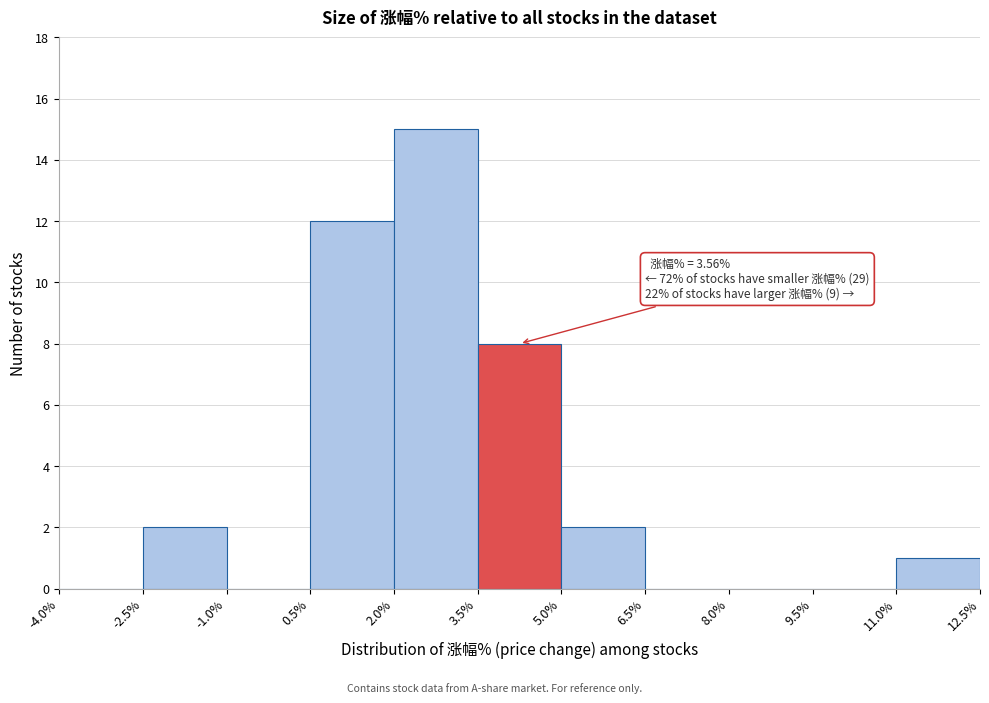

Over which range of the x-axis is the bar tallest?

2.0% to 3.5%